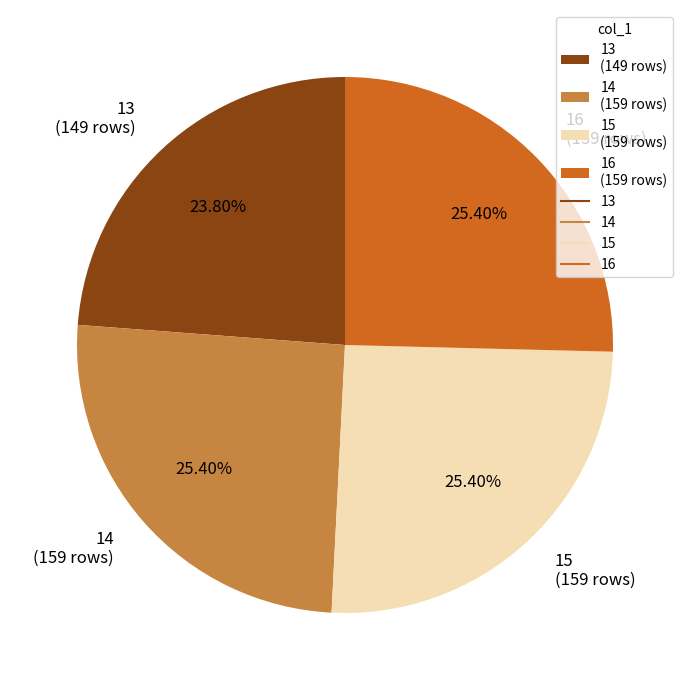

How many slices are in this pie chart?

4